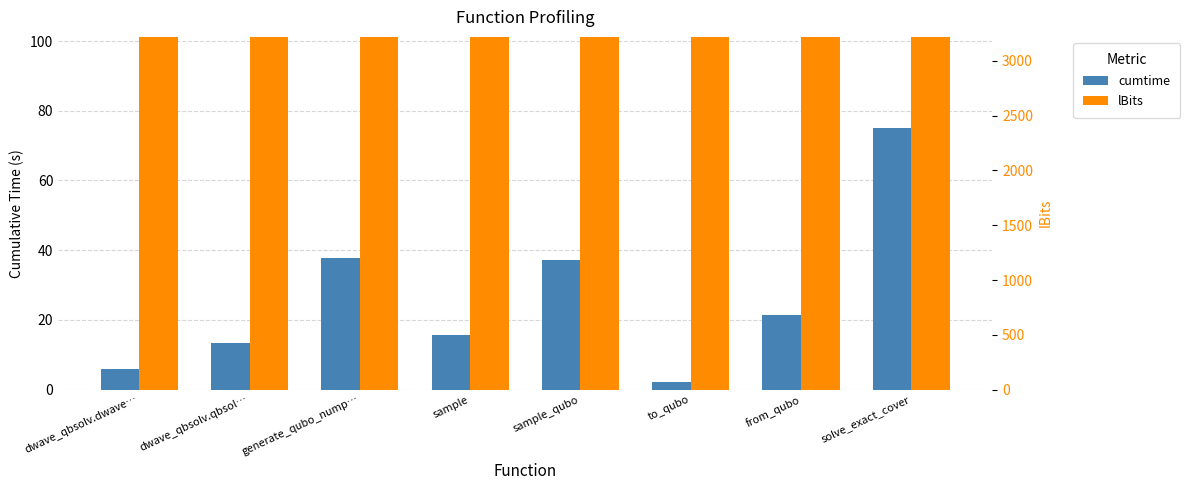

What value does the lBits (ax2) series have at dwave_qbsolv.qbsol…?

2300.0